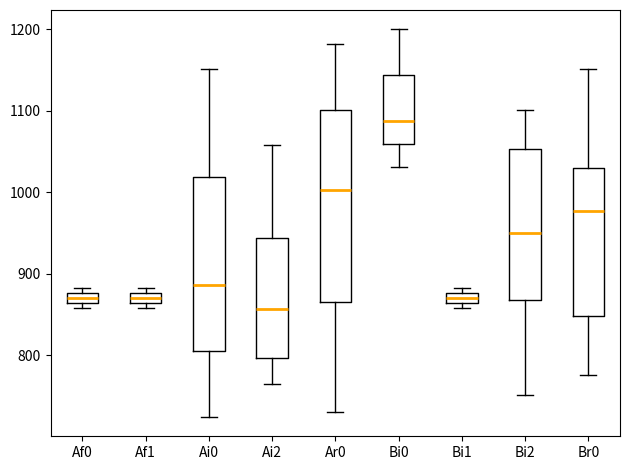

Which box has the highest median line?

Bi0